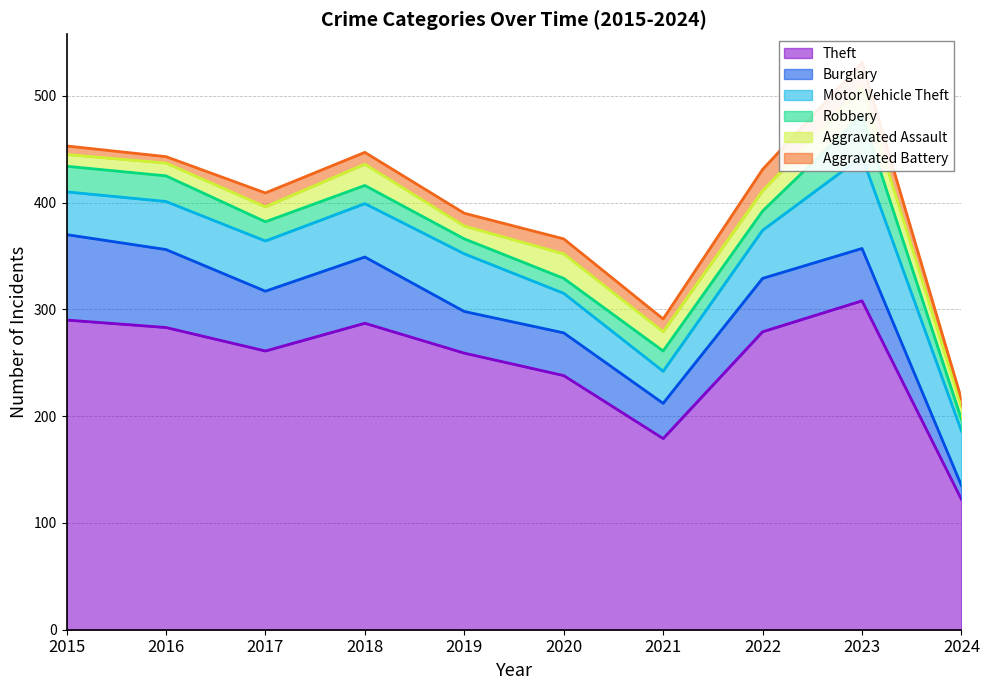

Where do Motor Vehicle Theft and Burglary first cross each other?

2018 and 2019